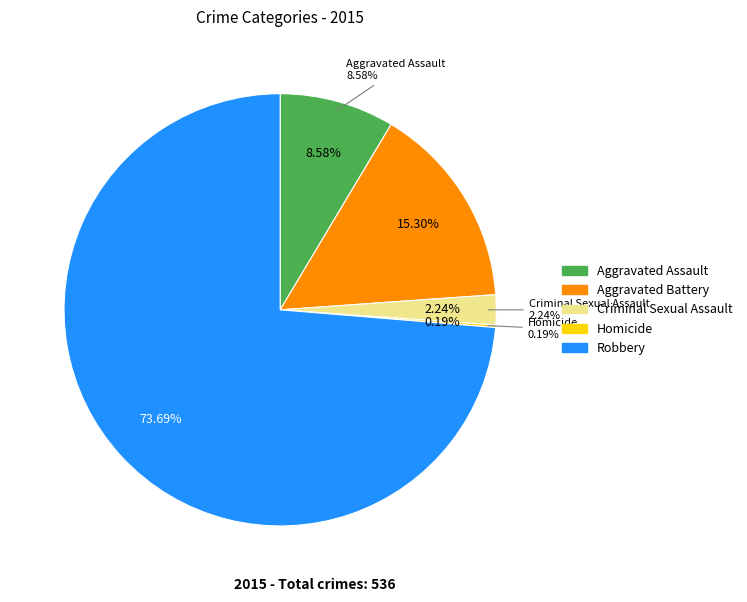

Do Aggravated Assault and Aggravated Battery together represent more than half of the pie?

No